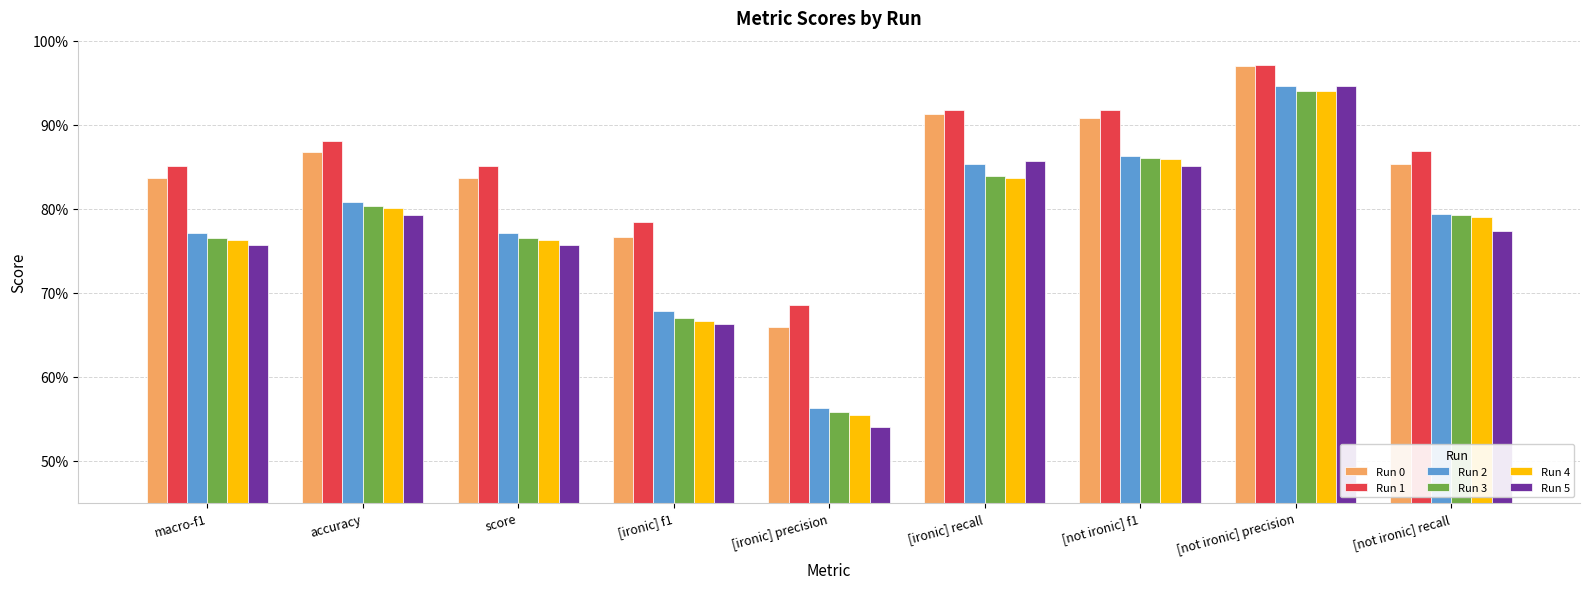

What is the value of the Run 2 bar at the 7th from the left?

0.9